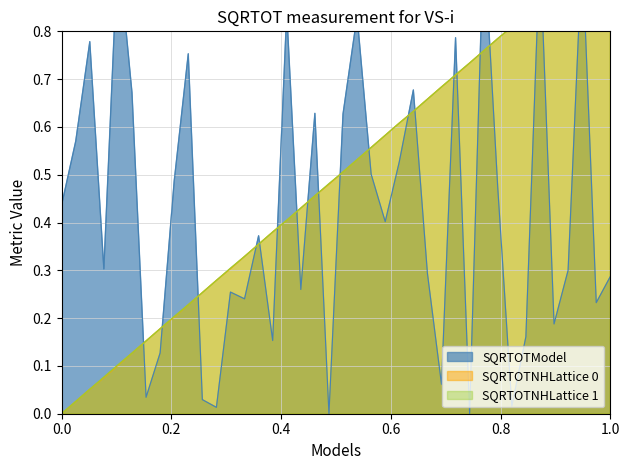

Count the number of data series in this chart.

3